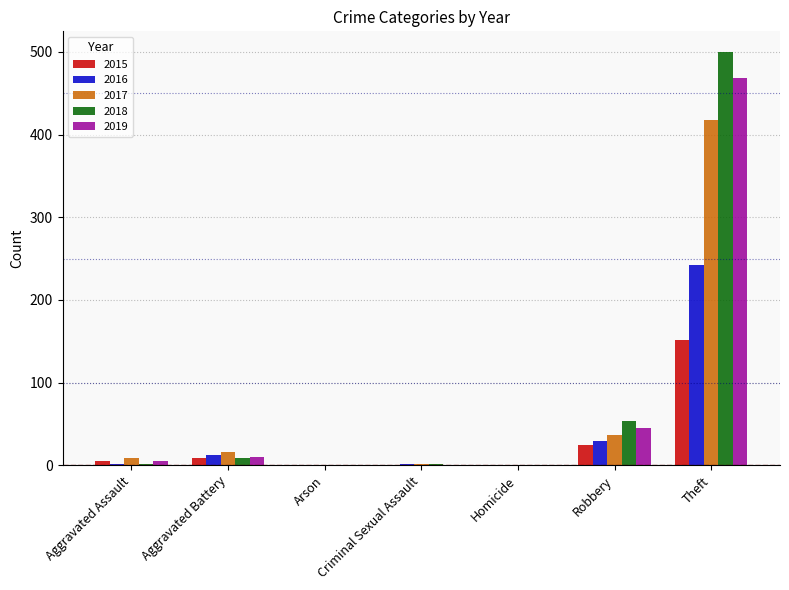

What is the sum of all 2016 values?

287